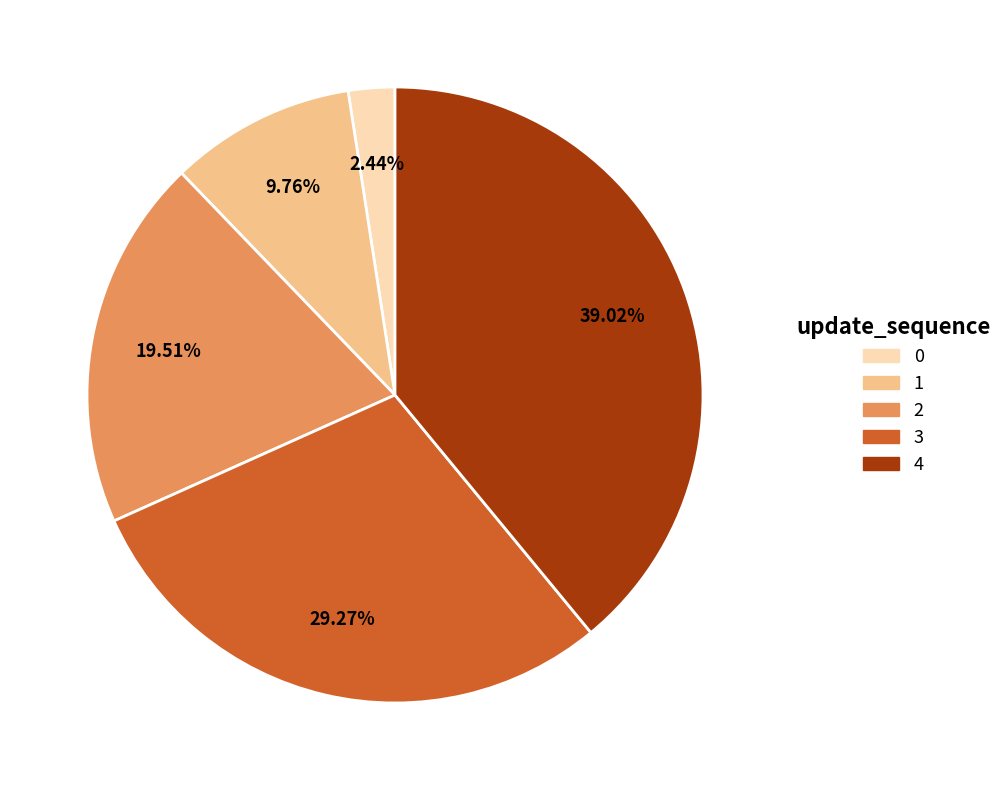

Which category has the biggest portion of the pie?

4